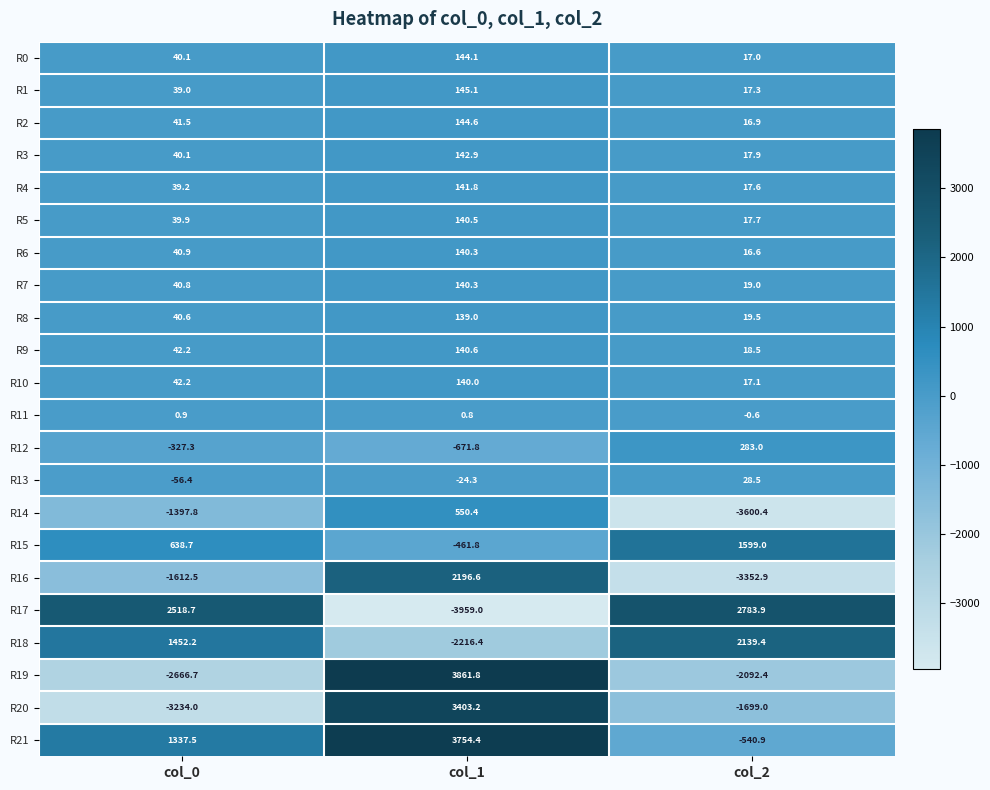

At which label does R7 first exceed 40?

col_0